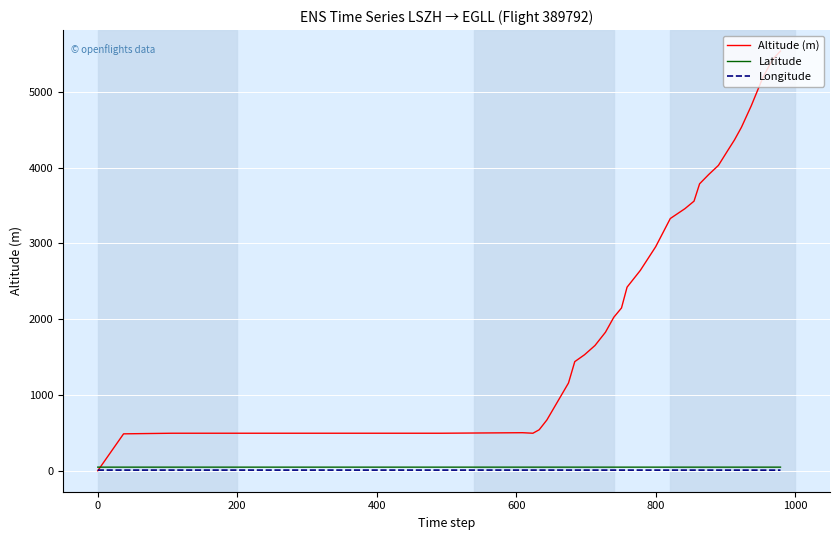

Which series has the largest total across all categories?

Altitude (m)